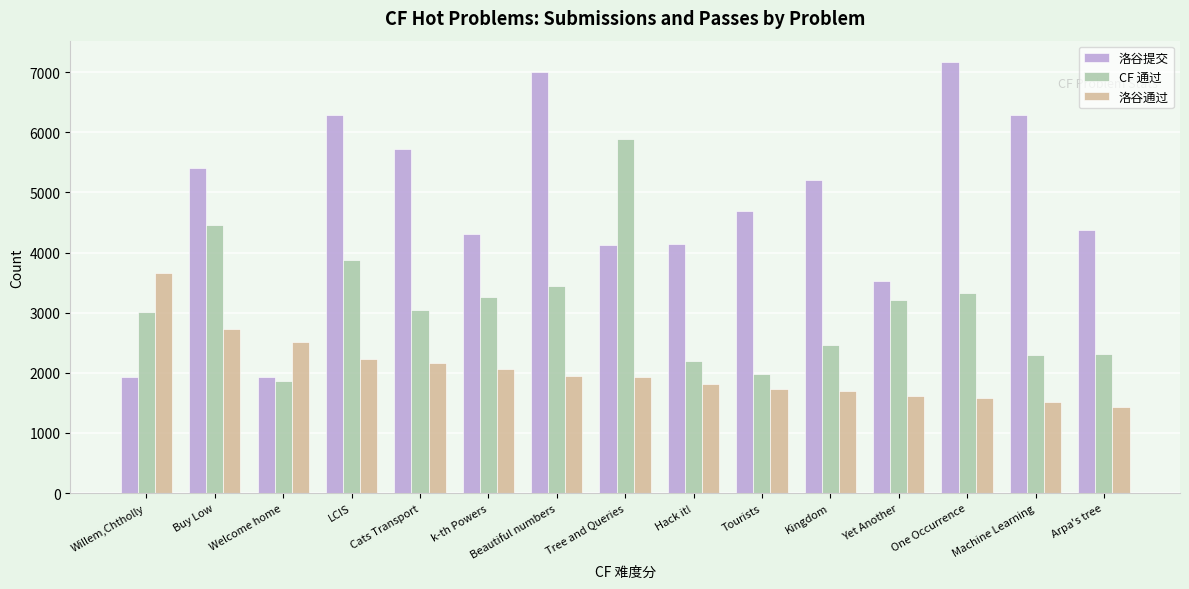

Which series changed the most between LCIS and Arpa's tree?

洛谷提交